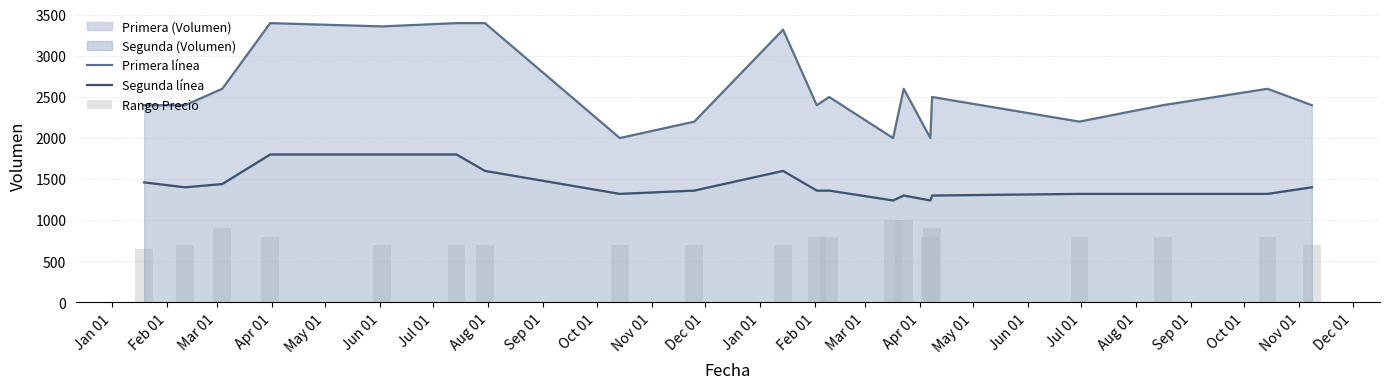

Does the chart contain stacked bars?

No